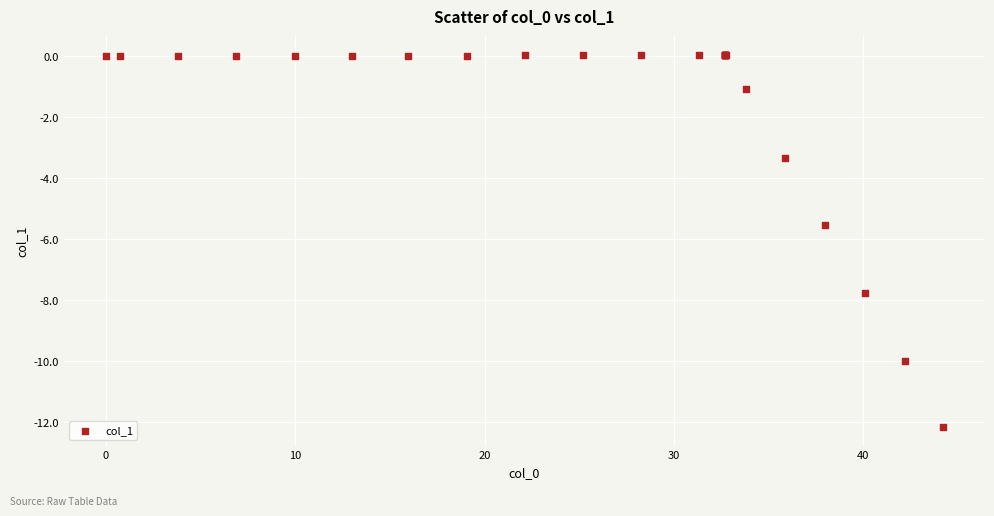

What Y value in the scatter plot is closest to -6?

-5.5